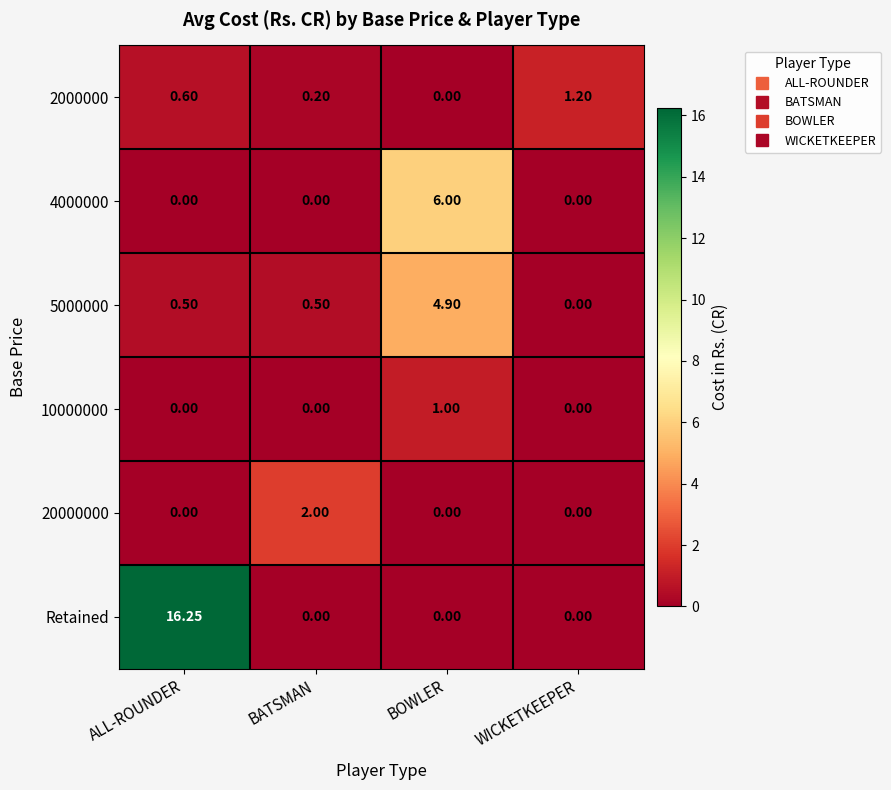

Count the number of categories in the chart.

4